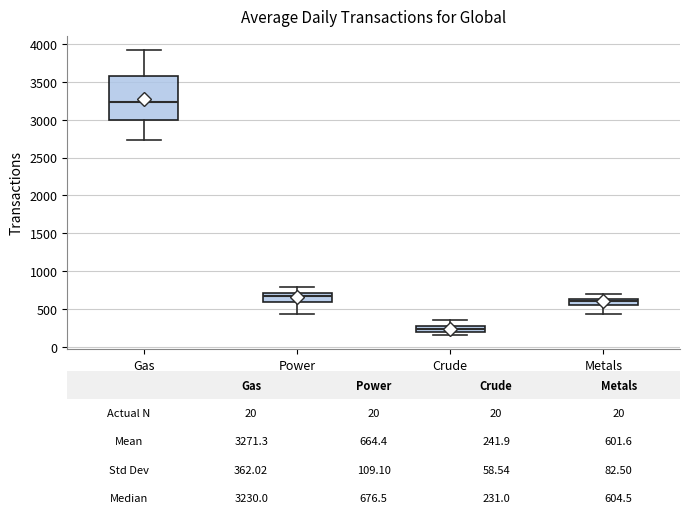

Which box's median line is the highest?

Gas